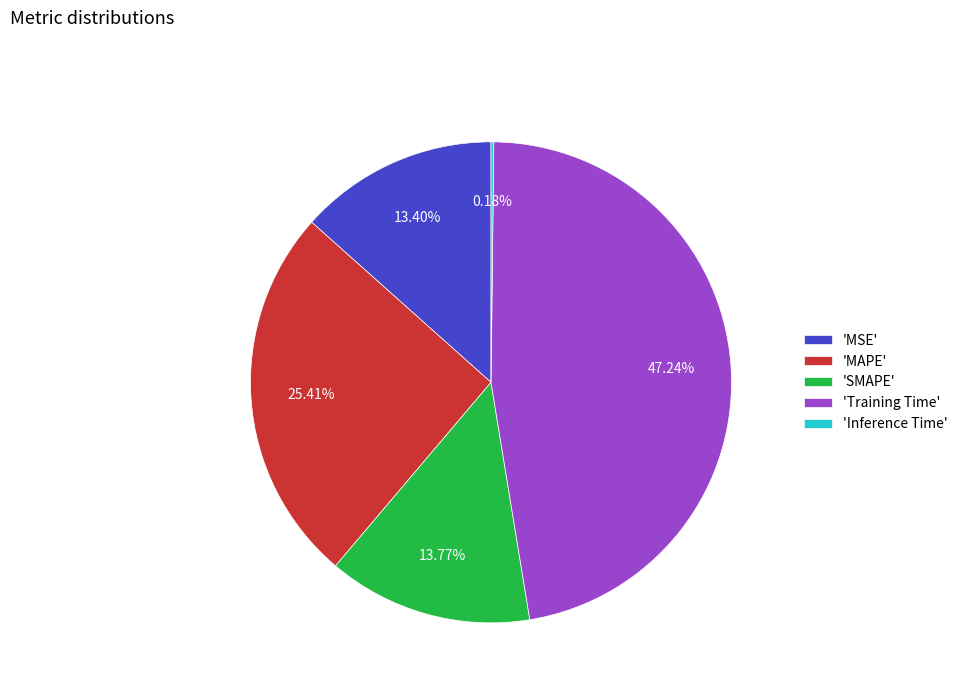

Is the sum of 'MAPE' and 'MSE' greater than half?

No